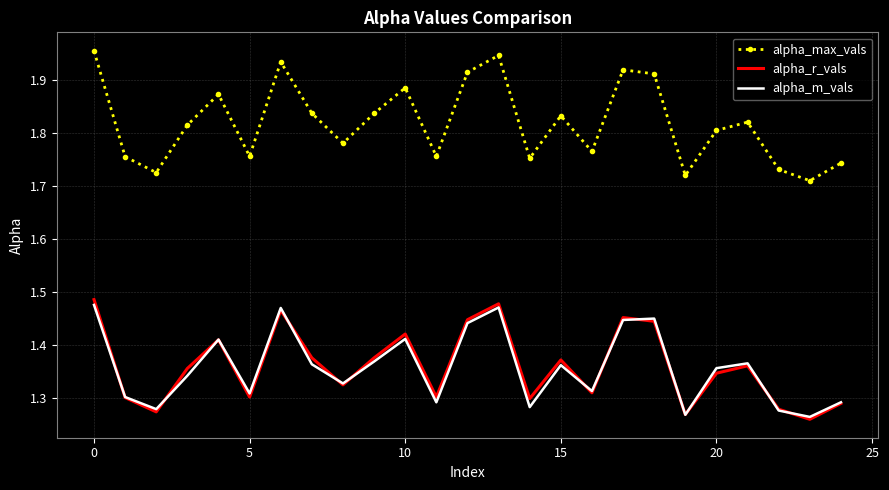

Which series has the widest spread of values?

alpha_max_vals